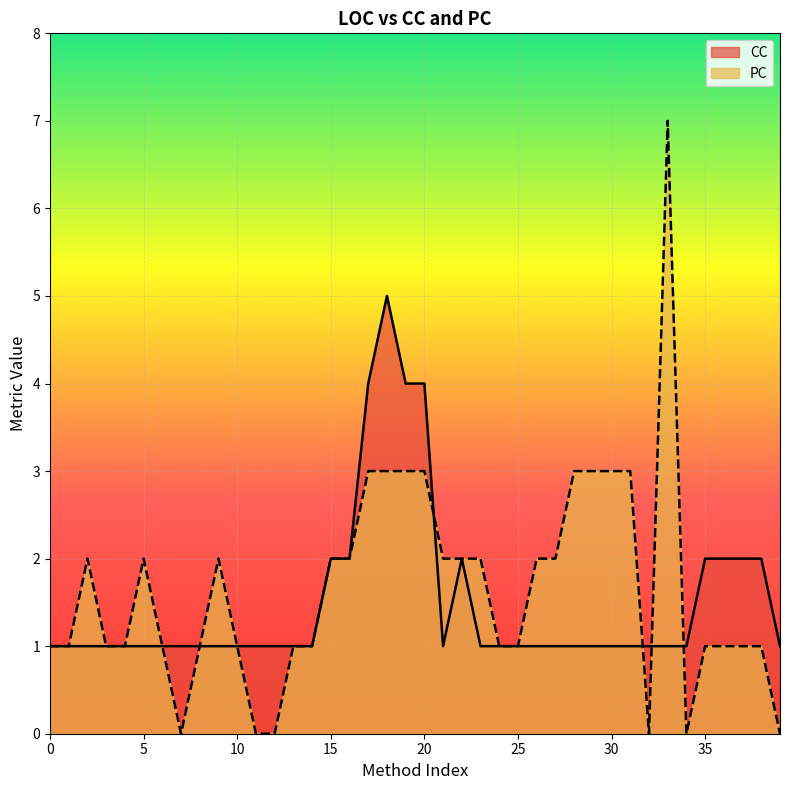

What is the value of the CC point at the 32nd from the left?

1